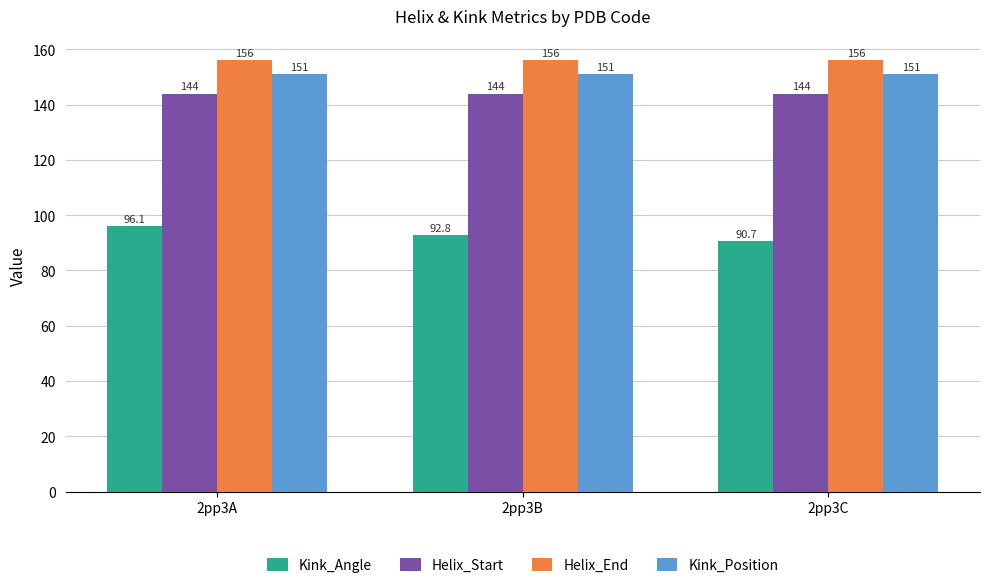

What is the total value across all series at 2pp3A?

547.1